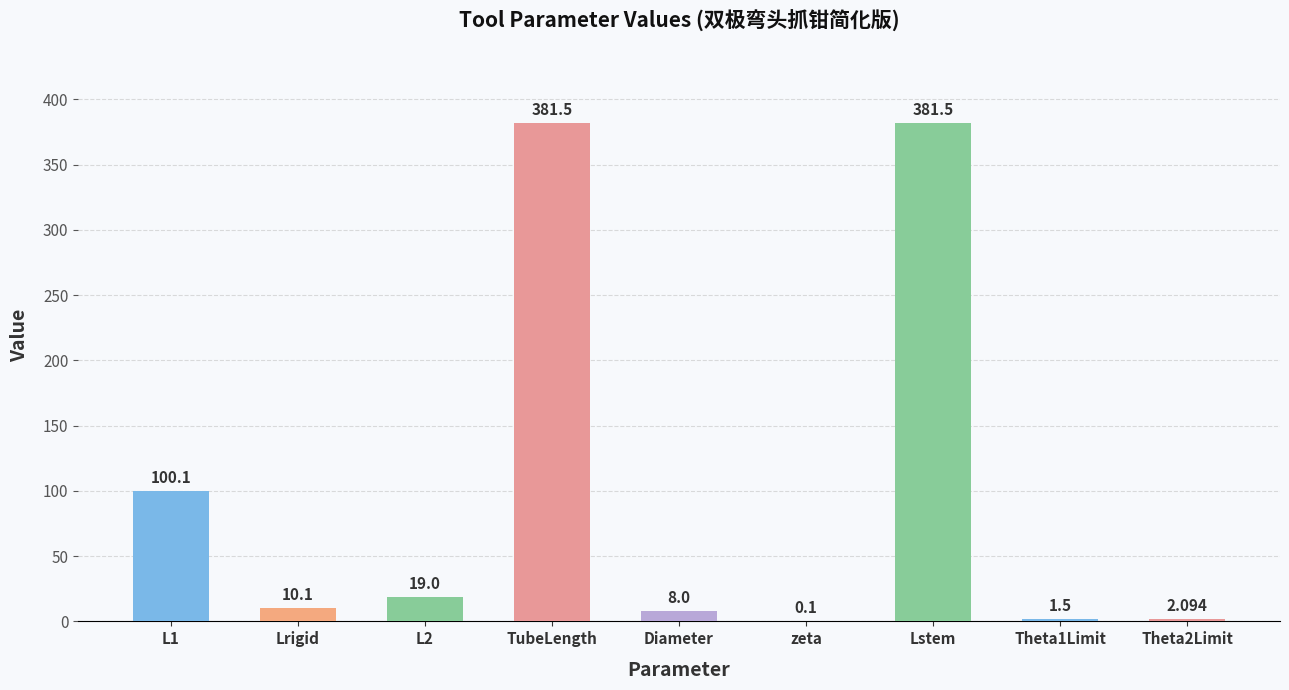

Reading left to right, extract all data points from this chart.

L1=100.1	Lrigid=10.1	L2=19.0	TubeLength=381.5	Diameter=8.0	zeta=0.1	Lstem=381.5	Theta1Limit=1.5	Theta2Limit=2.1